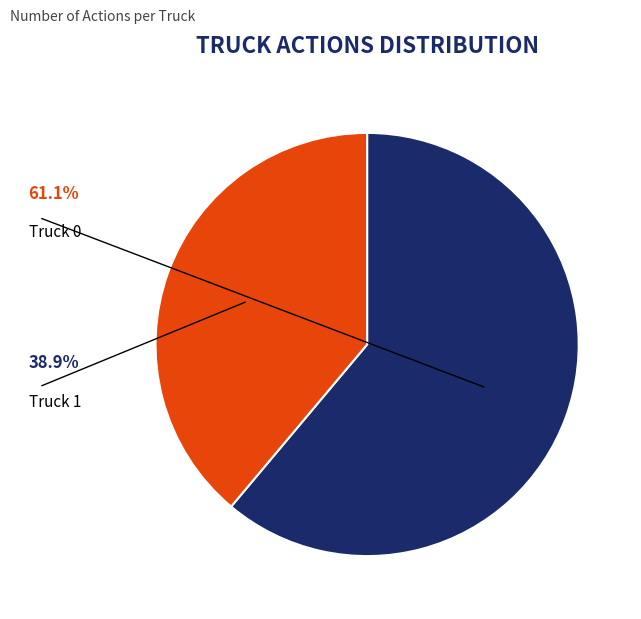

How many slices are in this pie chart?

2